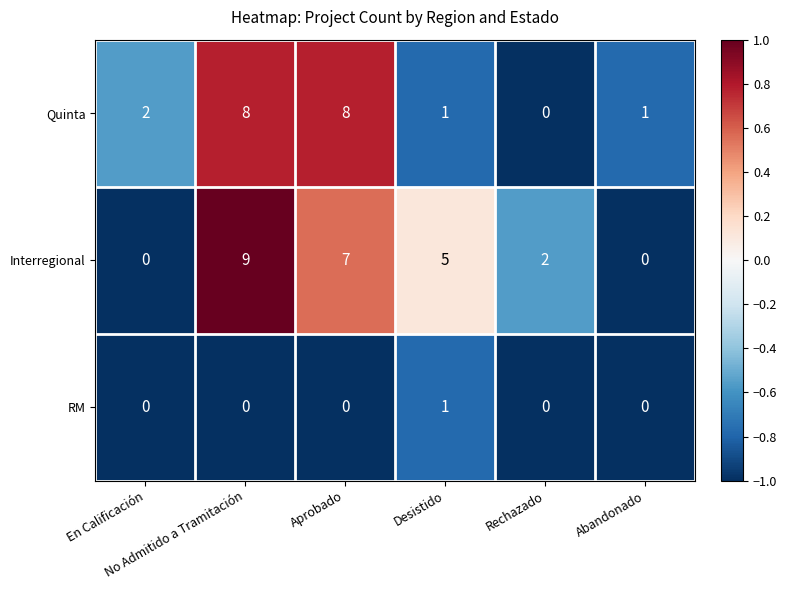

What is the difference between the maximum and minimum values in the Interregional series?

9